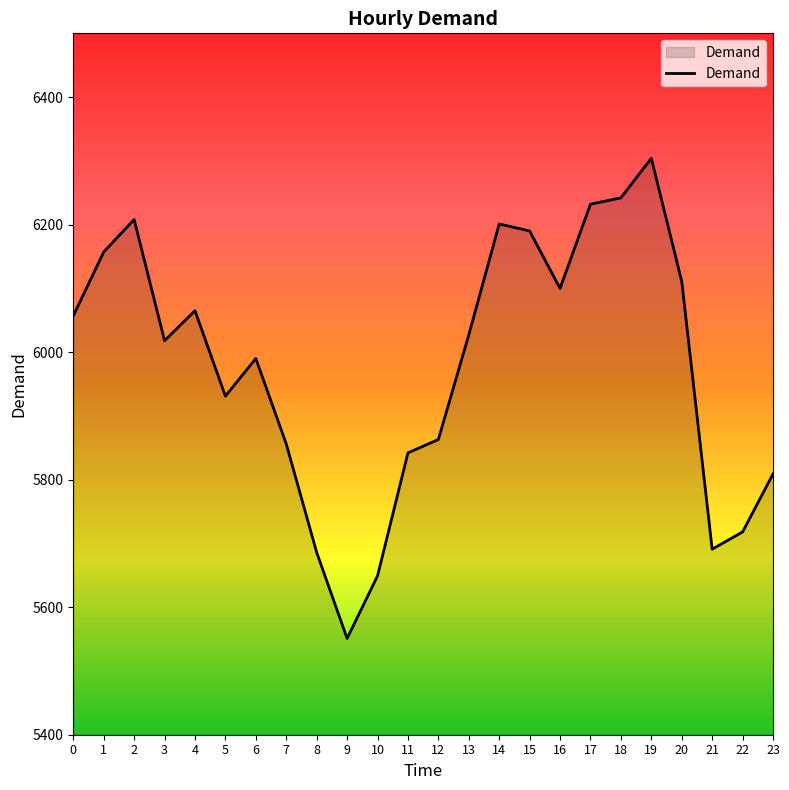

At which category does the data reach its first local valley?

3